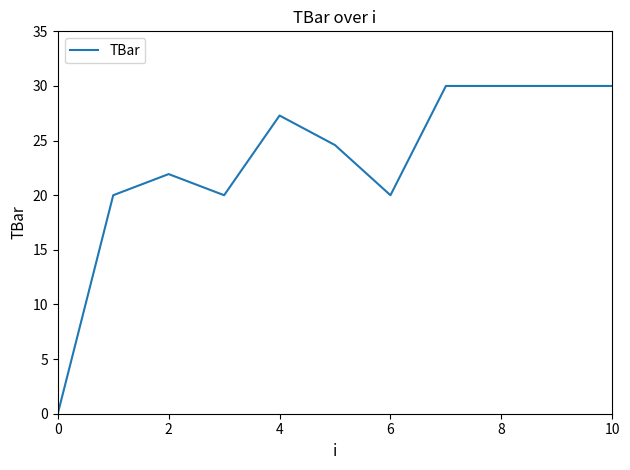

What is the maximum value shown in the chart?

30.0